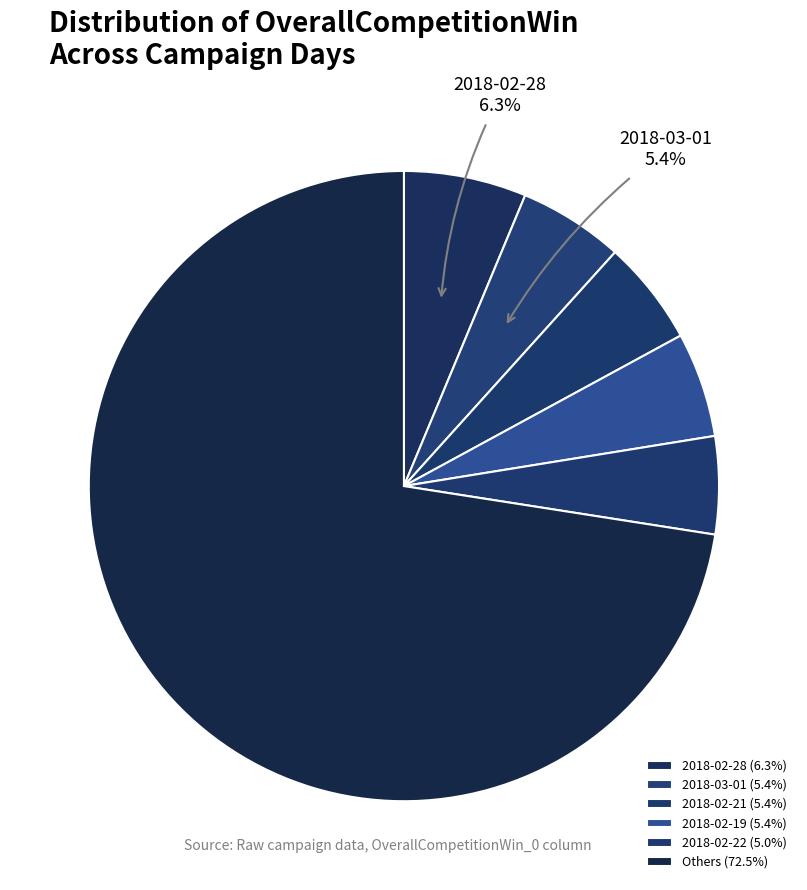

How many segments does this pie chart have?

6